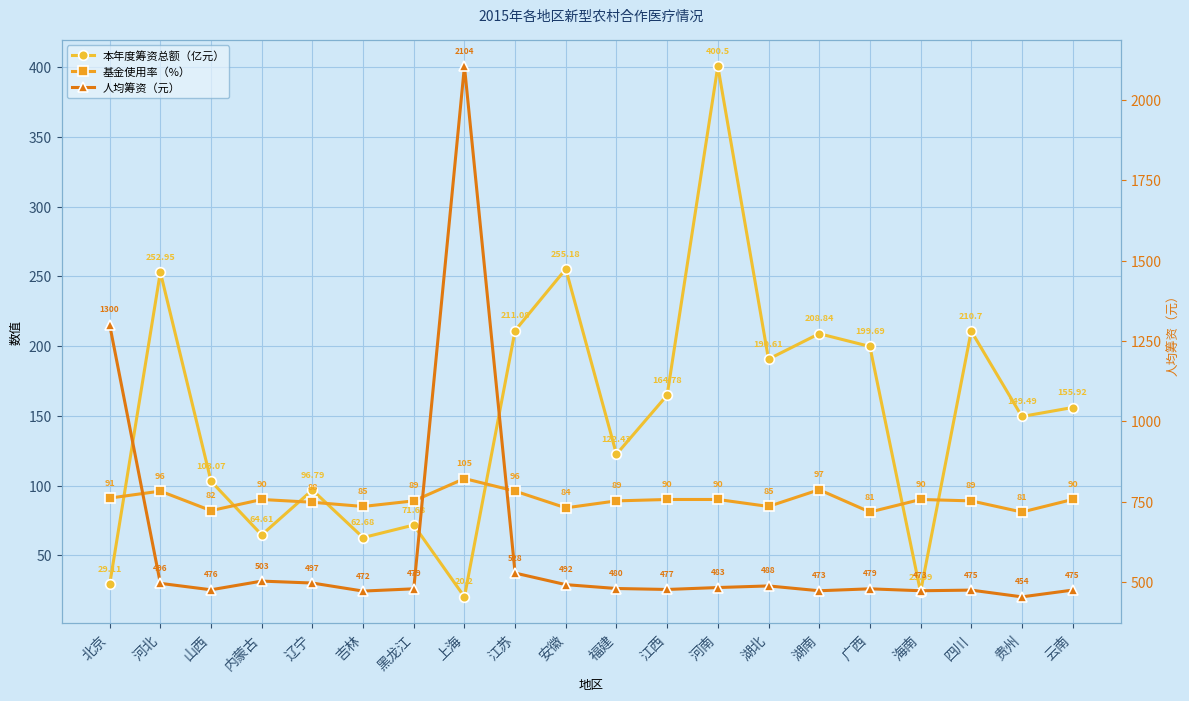

Reading right to left, what are all the values shown in this chart?

本年度筹资总额（亿元）: 155.9	149.5	210.7	23.7	199.7	208.8	190.6	400.5	164.8	122.4	255.2	211.1	20.2	71.7	62.7	96.8	64.6	103.1	252.9	29.1
基金使用率（%）: 90.0	81.0	89.0	90.0	81.0	97.0	85.0	90.0	90.0	89.0	84.0	96.0	105.0	89.0	85.0	88.0	90.0	82.0	96.0	91.0
人均筹资（元）: 475.0	454.0	475.0	473.0	479.0	473.0	488.0	483.0	477.0	480.0	492.0	528.0	2104.0	479.0	472.0	497.0	503.0	476.0	496.0	1300.0